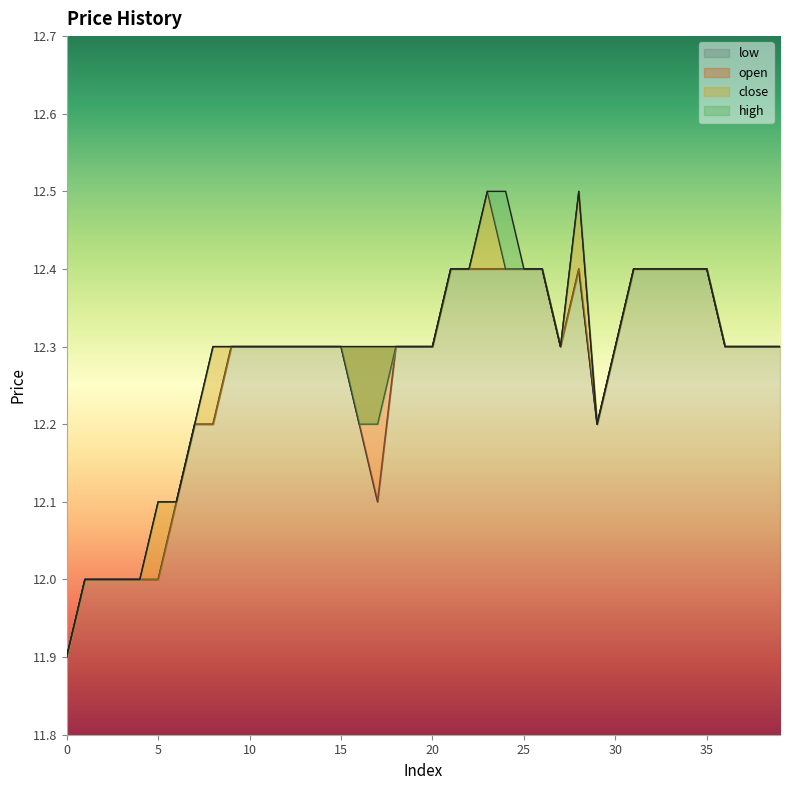

What is the value of the close point at the 34th from the left?

12.4